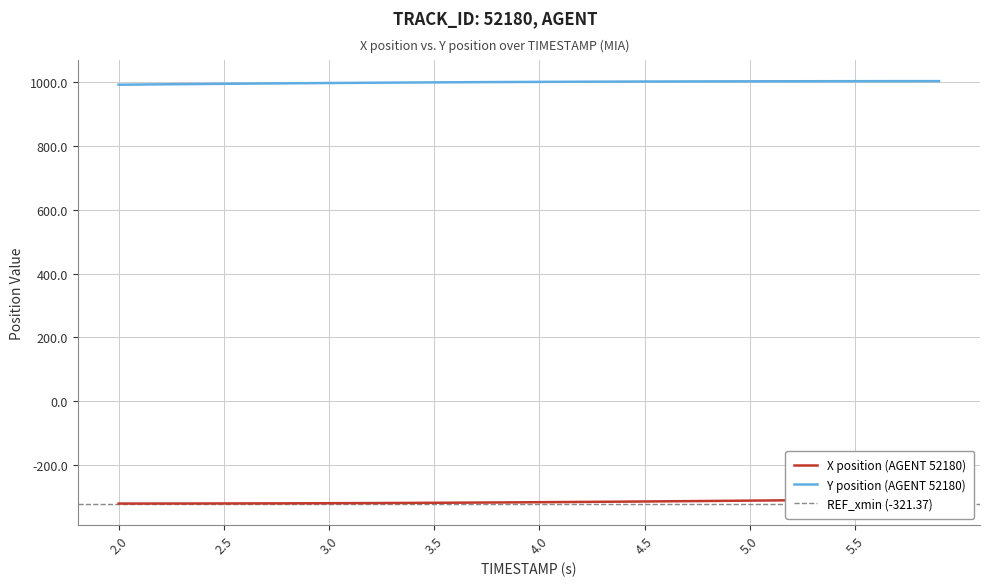

What is the minimum value for Y position (AGENT 52180)?

992.1